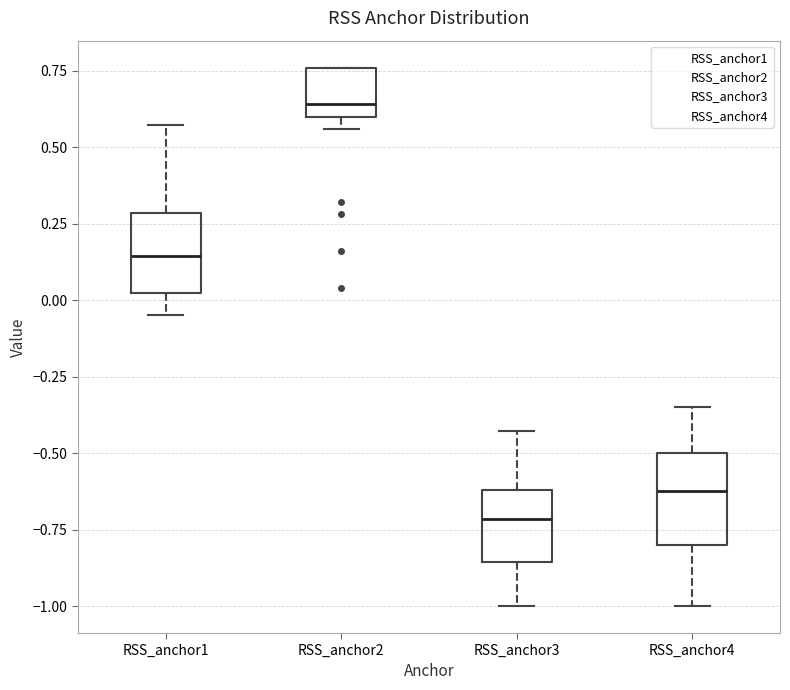

Where is the upper edge of the box for RSS_anchor2 on the y-axis? The values are not printed on the chart, so give them approximately, as read against the axis.

0.75